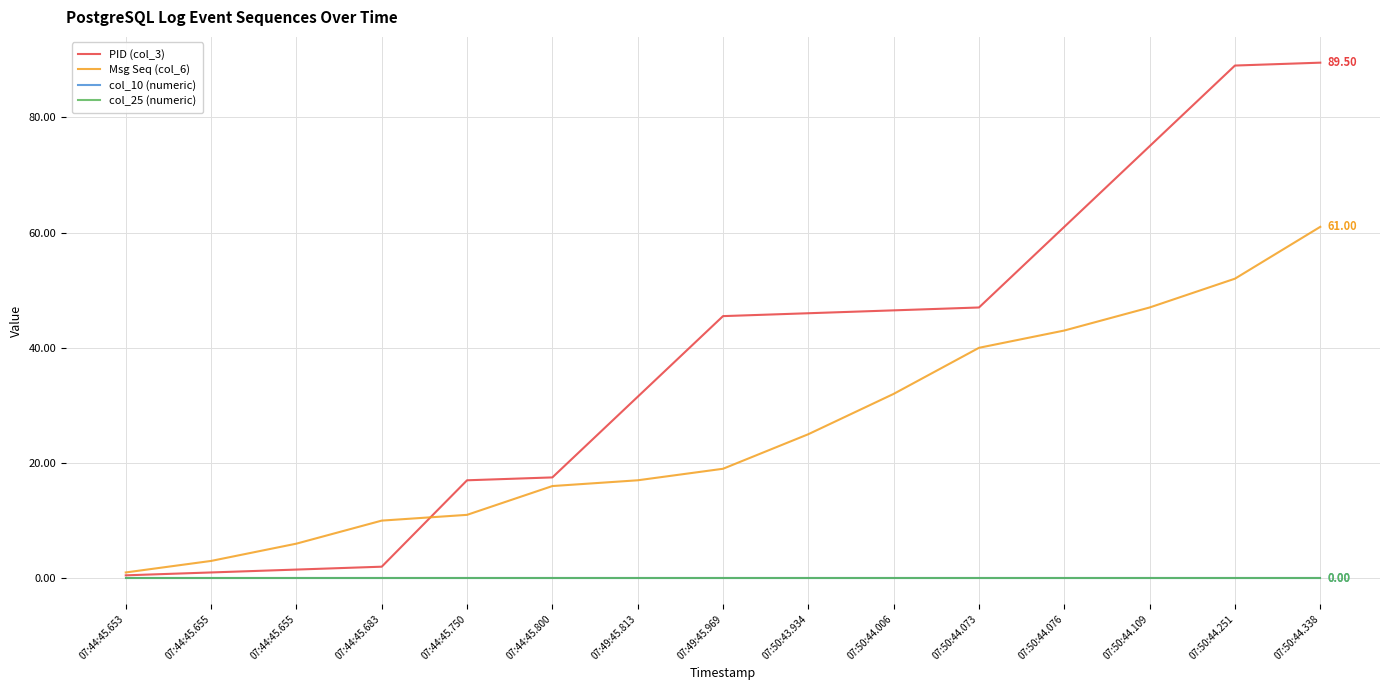

At which label is PID (col_3) closest to 45?

07:49:45.969